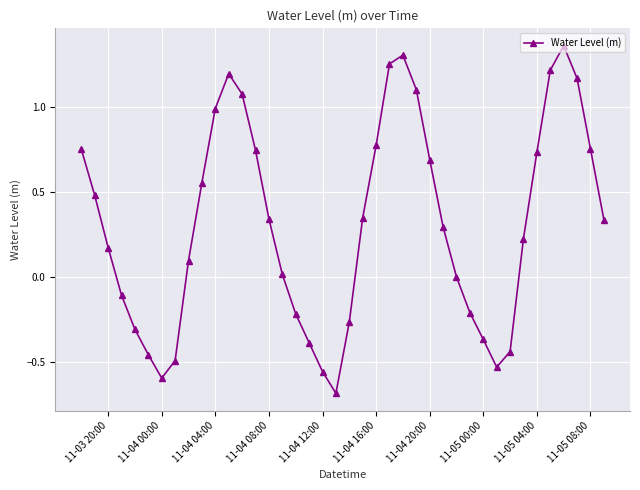

How many points are lower than both their immediate neighbors (excluding endpoints)?

3